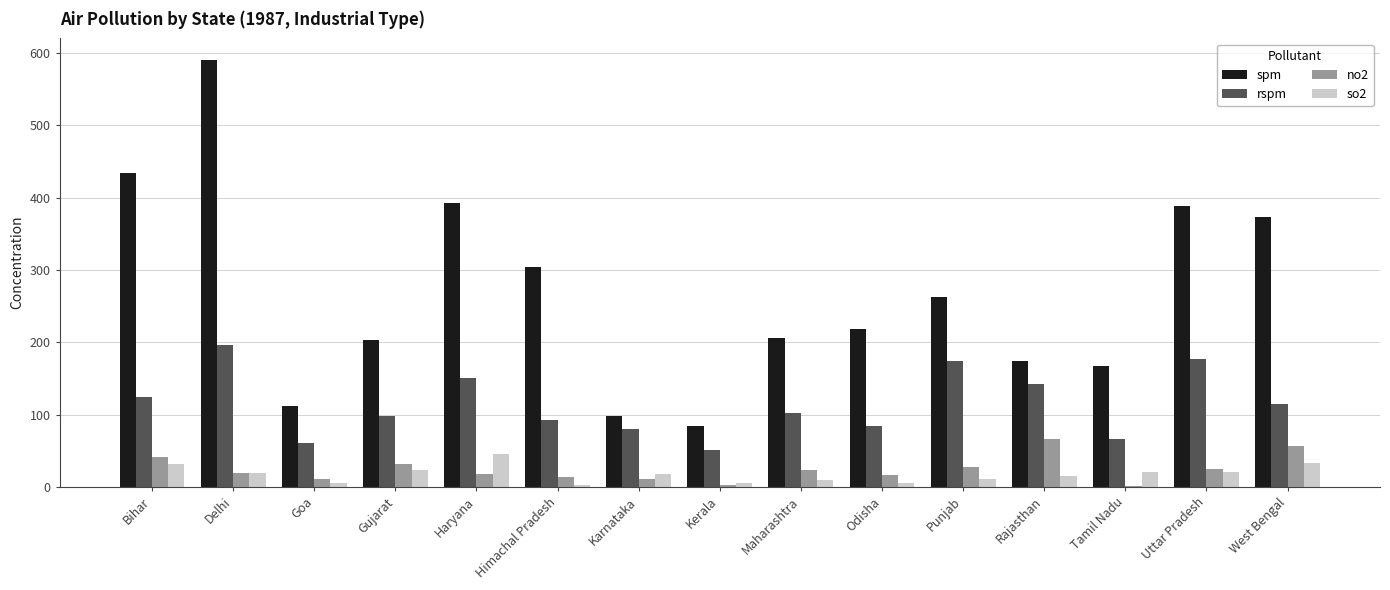

Which series changed the most between Goa and Uttar Pradesh?

spm